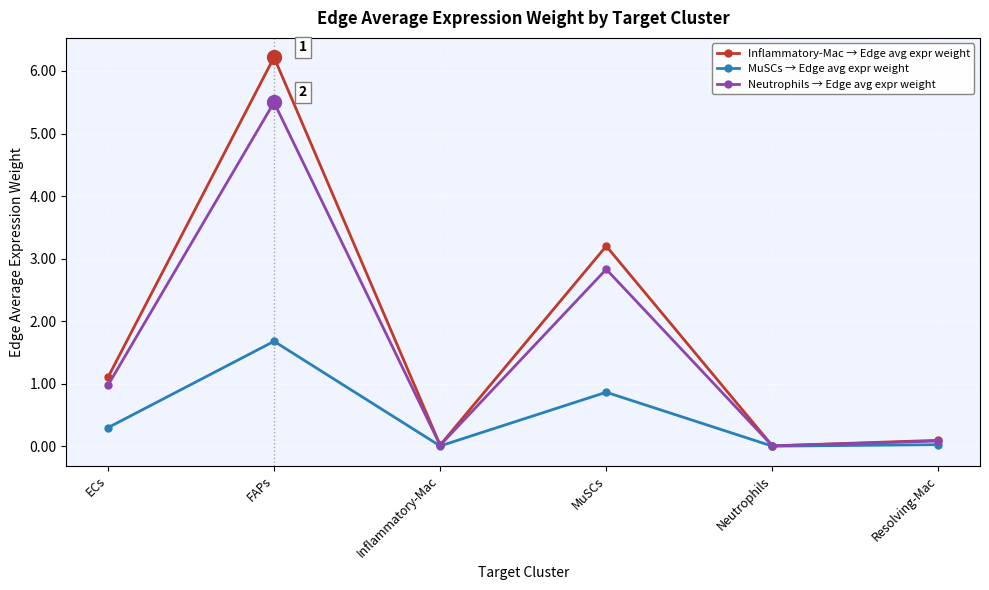

True or false: Neutrophils → Edge avg expr weight has more than 0 interior local peaks.

True